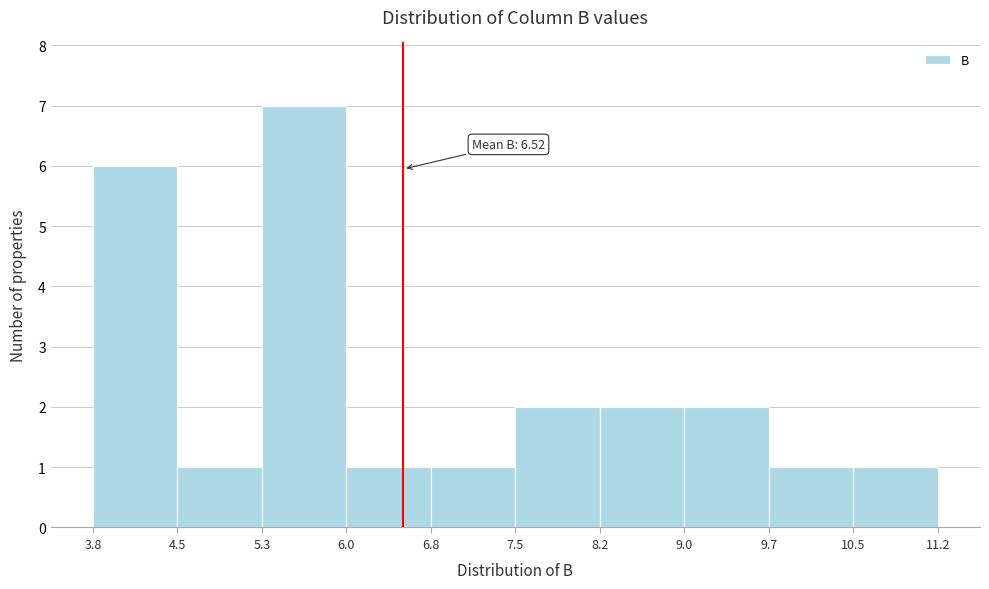

Over which range of the x-axis is the bar tallest?

5.3 to 6.0